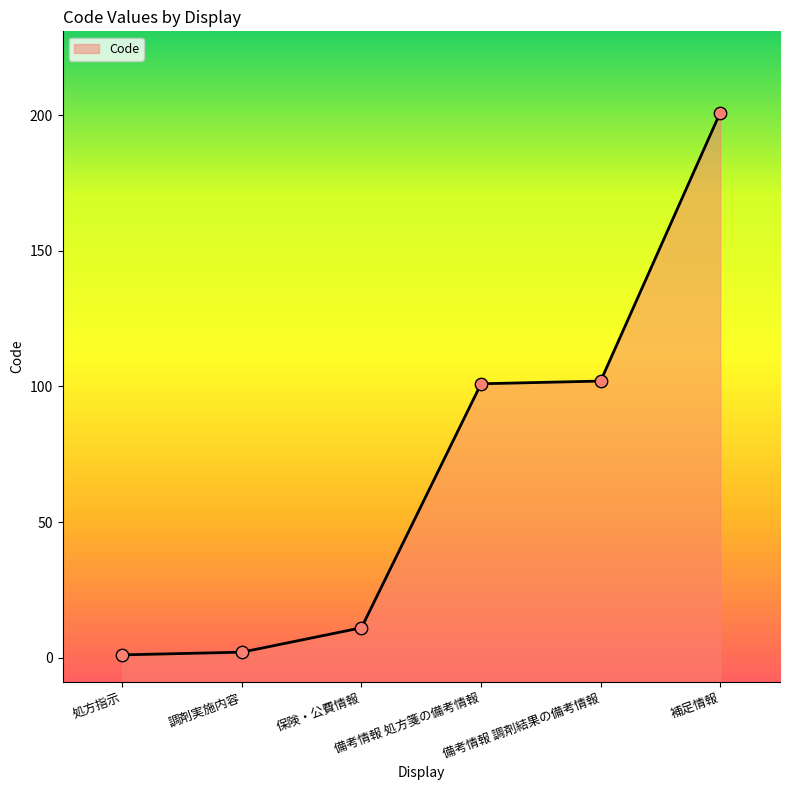

What is the ratio of the value at 備考情報 調剤結果の備考情報 to the value at 保険・公費情報?

9.3